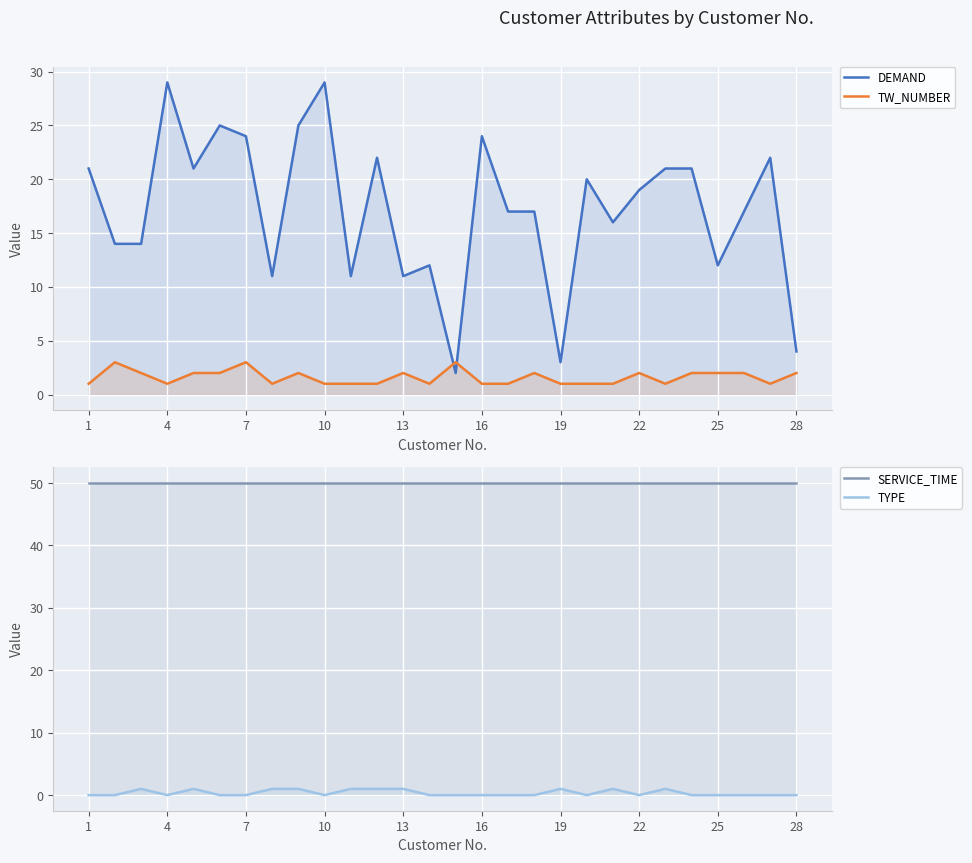

What are all the series names shown in the legend?

DEMAND, TW_NUMBER, SERVICE_TIME, TYPE